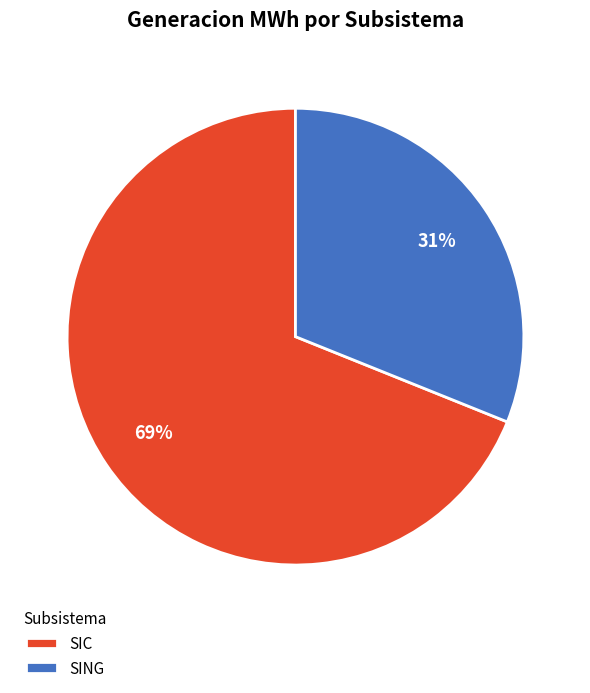

What is the smallest slice in the pie chart?

SING